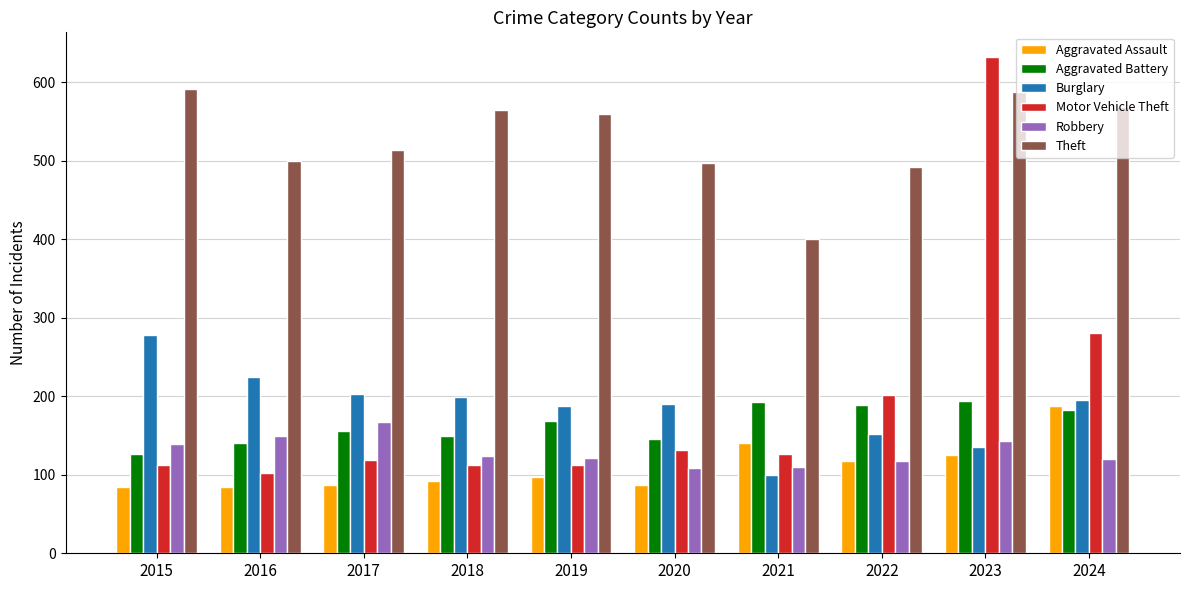

Is the value of Theft at 2016 greater than the value of Burglary at 2016?

Yes